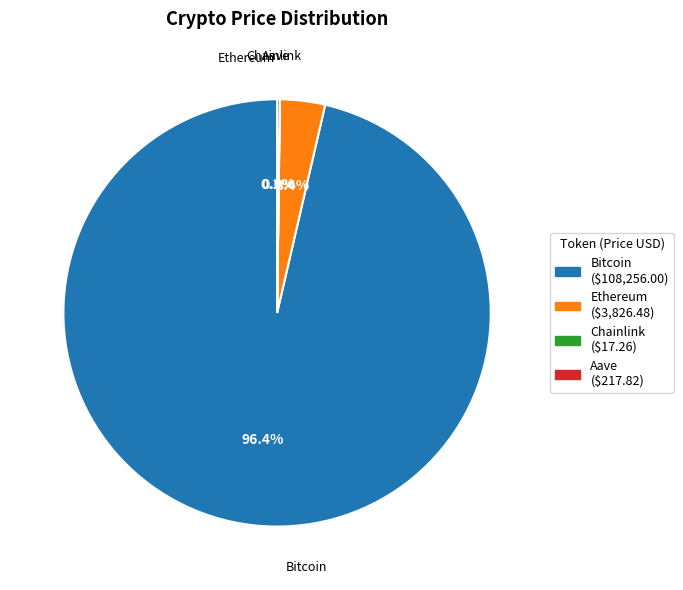

Which category has the biggest portion of the pie?

Bitcoin